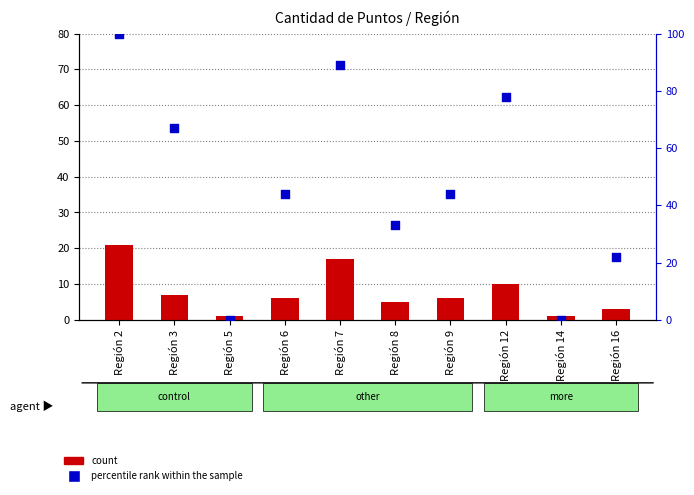

What are all the series names shown in the legend?

count, percentile rank within the sample